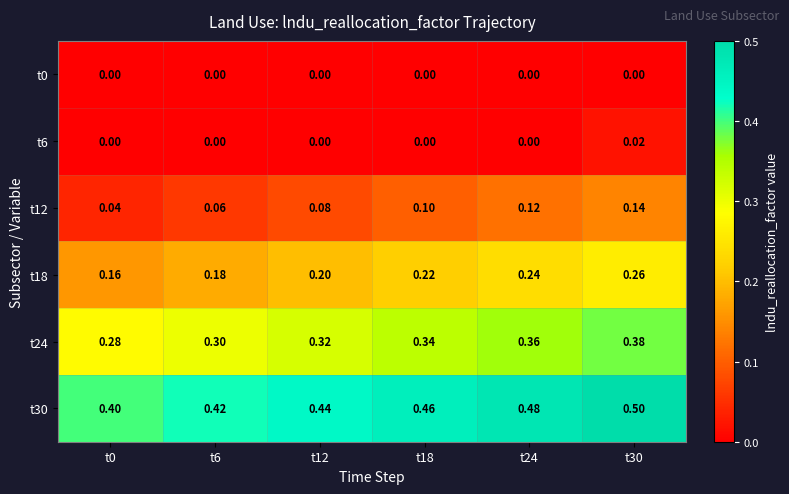

Is the value of t6 at t18 greater than the value of t24 at t12?

No